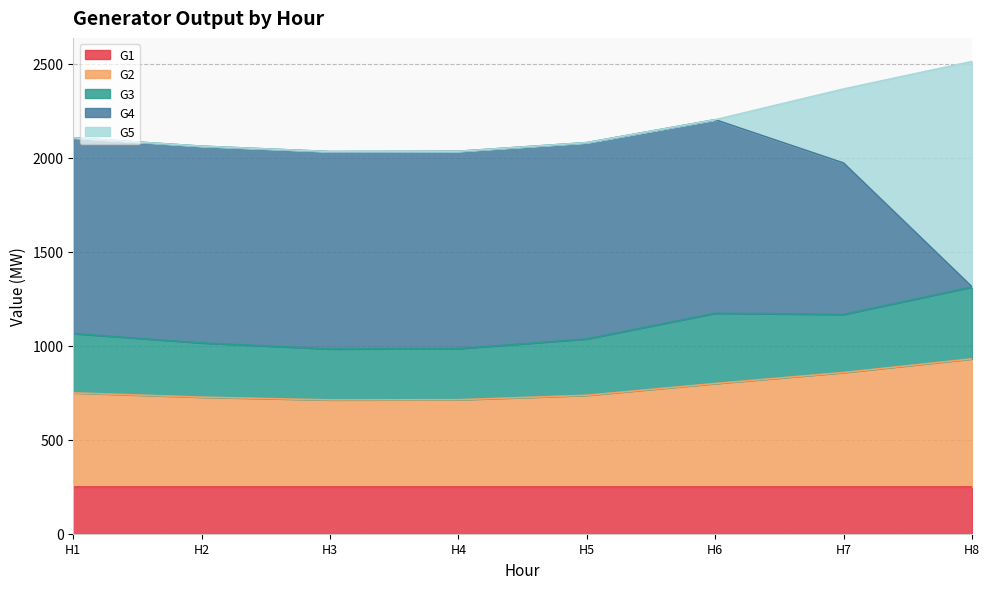

What is the lowest value of the G2 series?

462.2